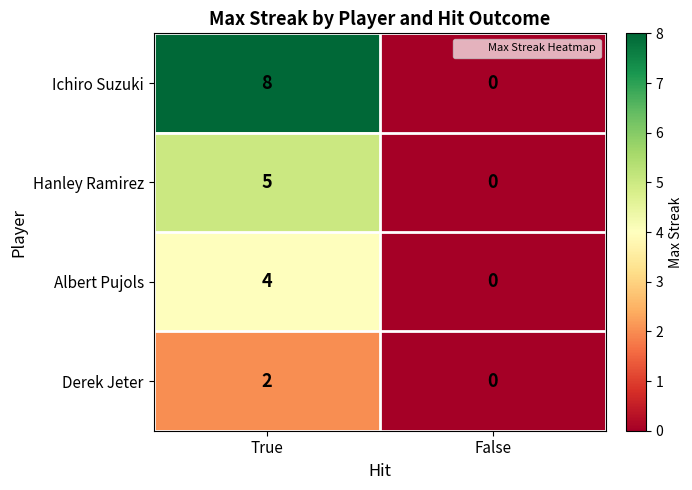

List the series in order of their peak value, lowest first.

Derek Jeter, Albert Pujols, Hanley Ramirez, Ichiro Suzuki